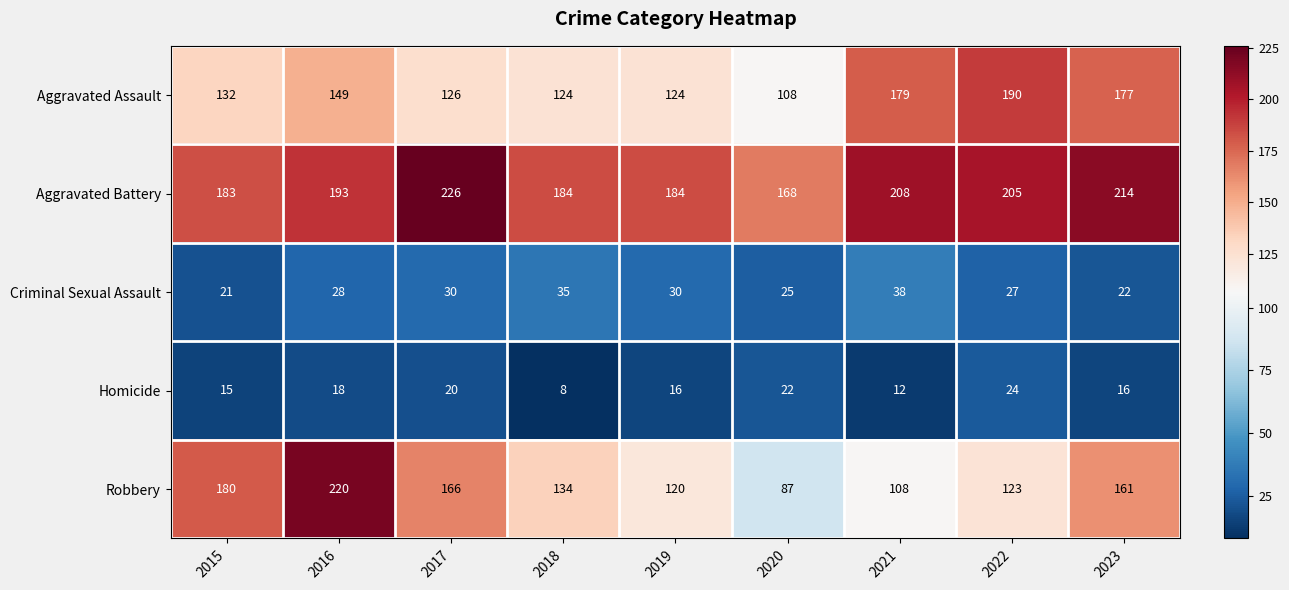

True or false: Aggravated Assault has a value of 124 at 2018.

True